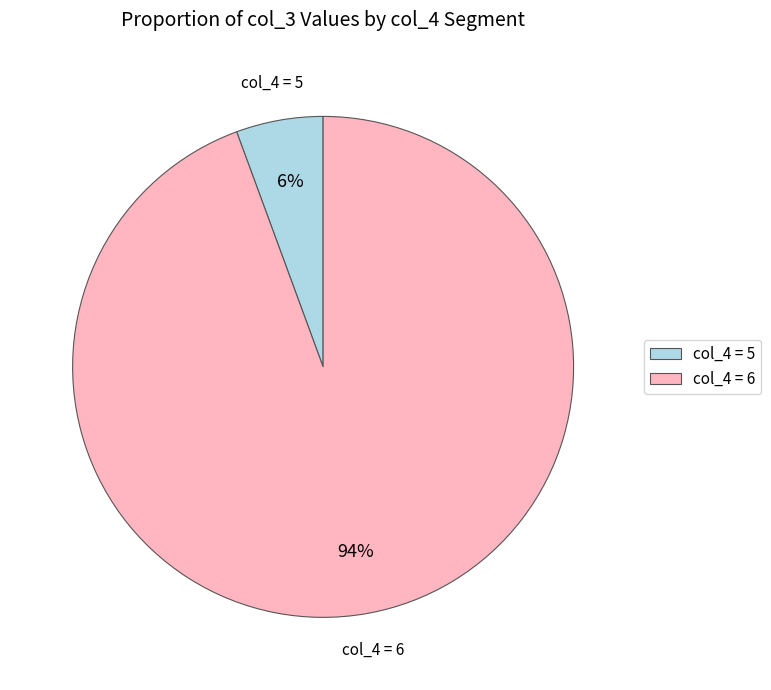

Which has a higher value, col_4 = 6 or col_4 = 5?

col_4 = 6